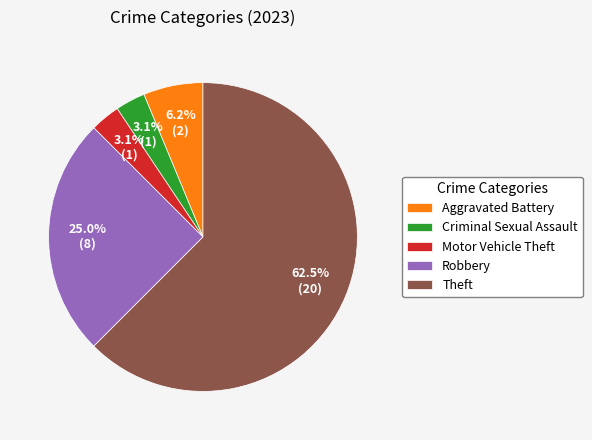

How many slices are in this pie chart?

5